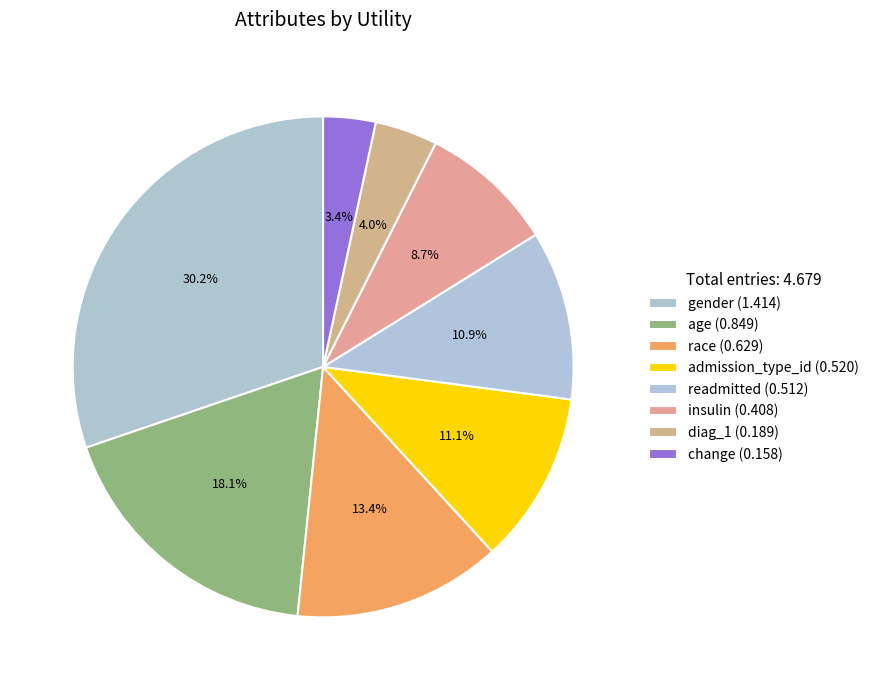

Is it true that diag_1 is 4% of the pie?

True